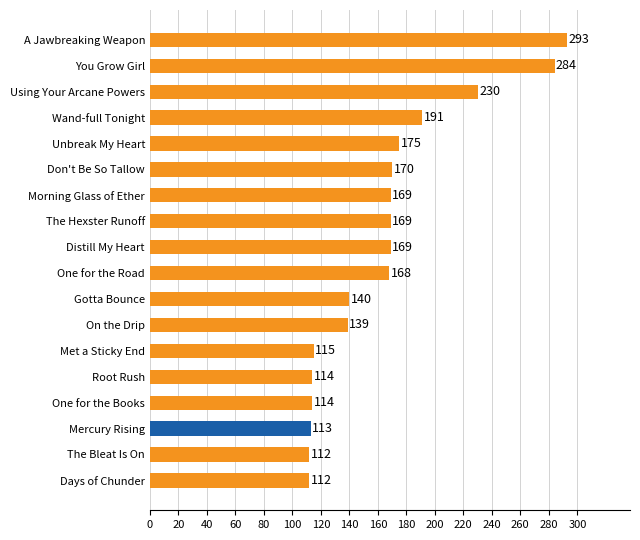

What is the ratio of the value at A Jawbreaking Weapon to the value at You Grow Girl?

1.0